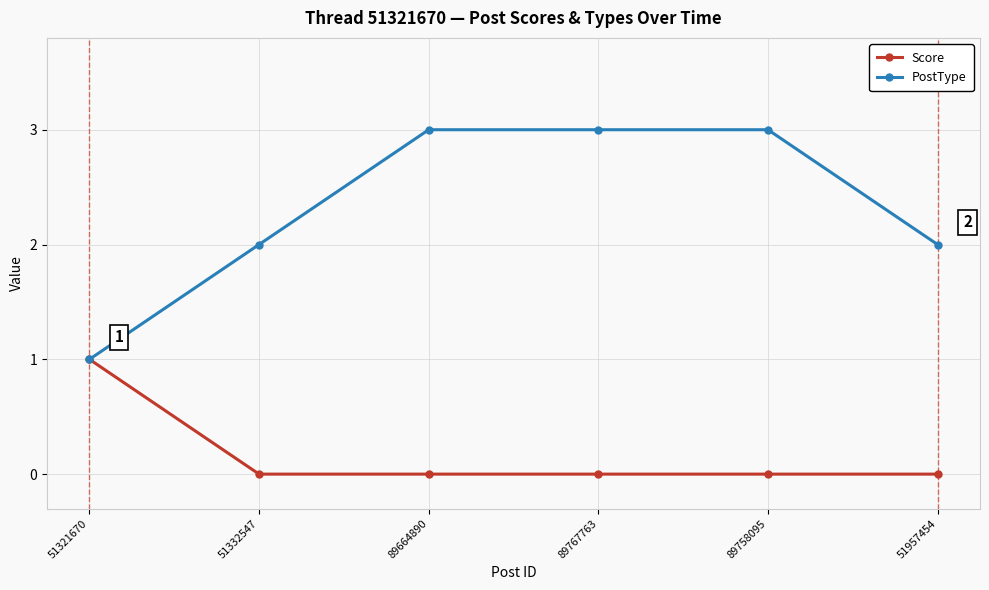

Between 51321670 and 89758095, which series saw the biggest shift?

PostType